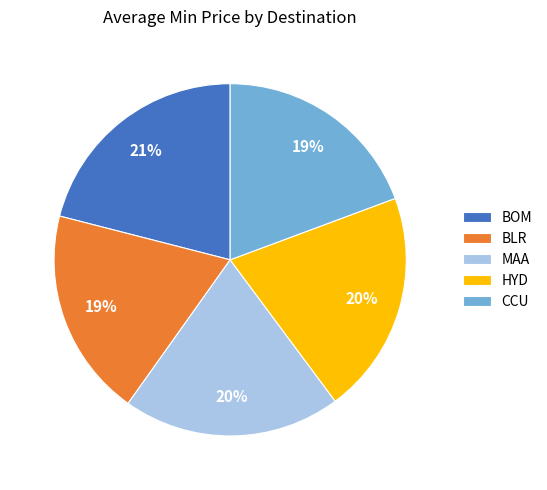

Do BLR and HYD together represent more than half of the pie?

No